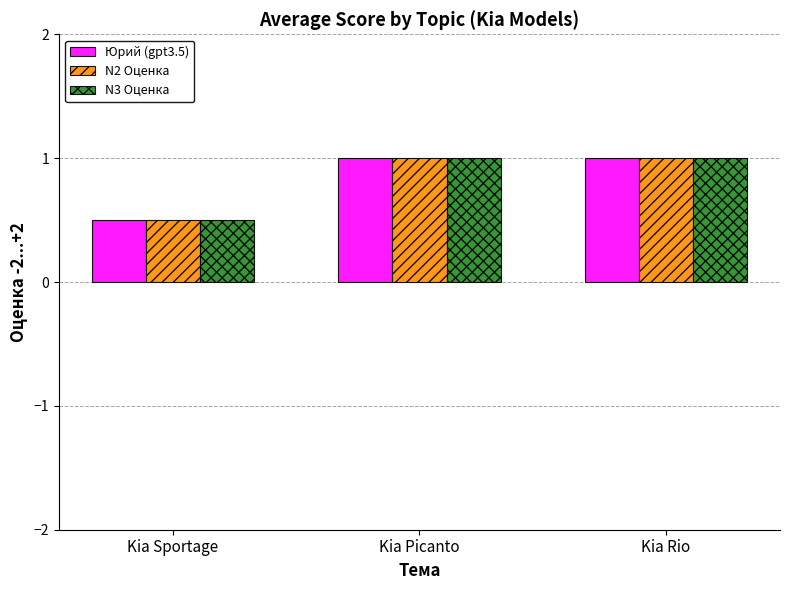

What is the label of the 1st bar from the left?

Kia Sportage